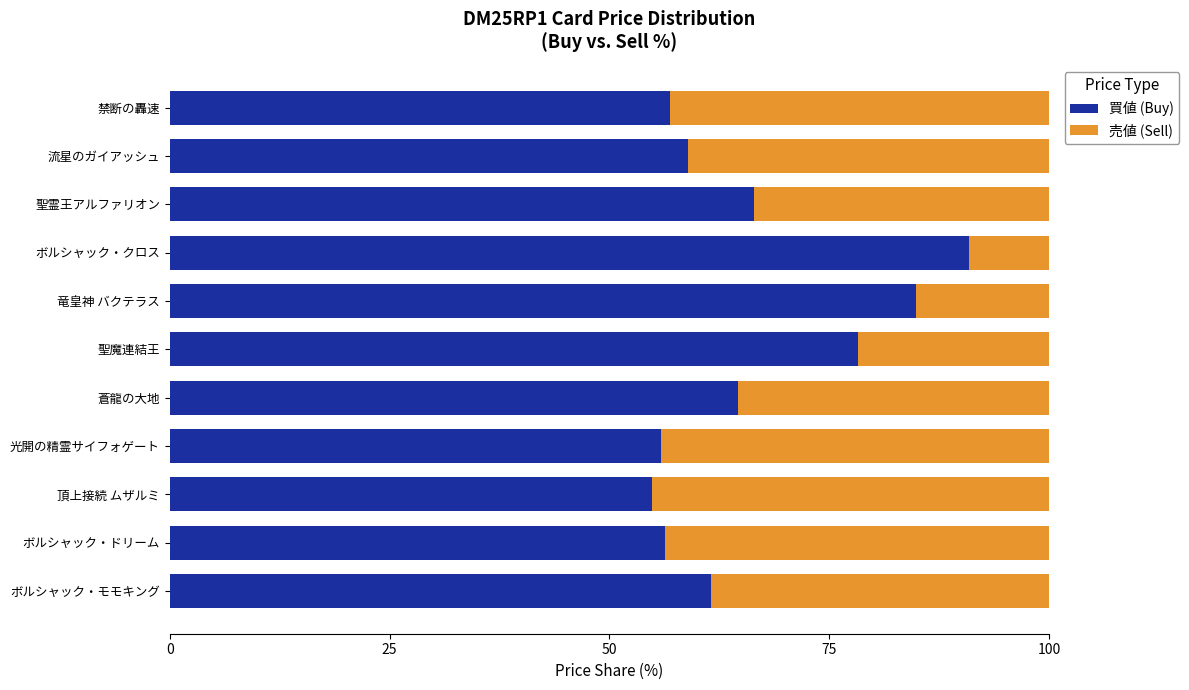

Is it true that 買値 (Buy) equals 74.6 at 禁断の轟速?

False